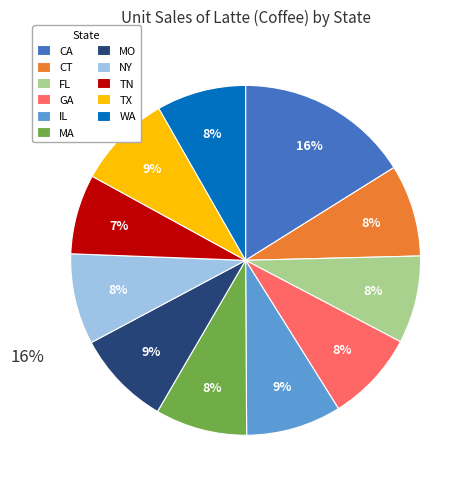

Approximately how many times larger is the value at TN compared to WA?

0.9